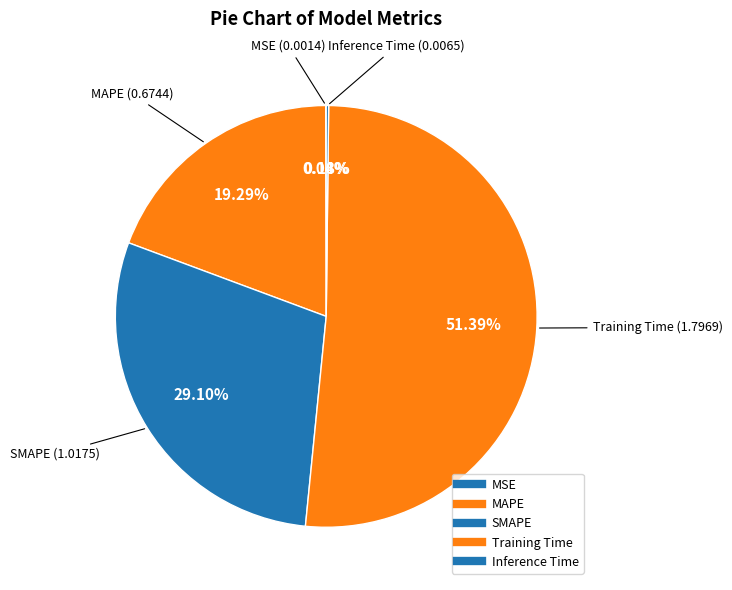

What is the change in value from MAPE to Training Time?

+1.1